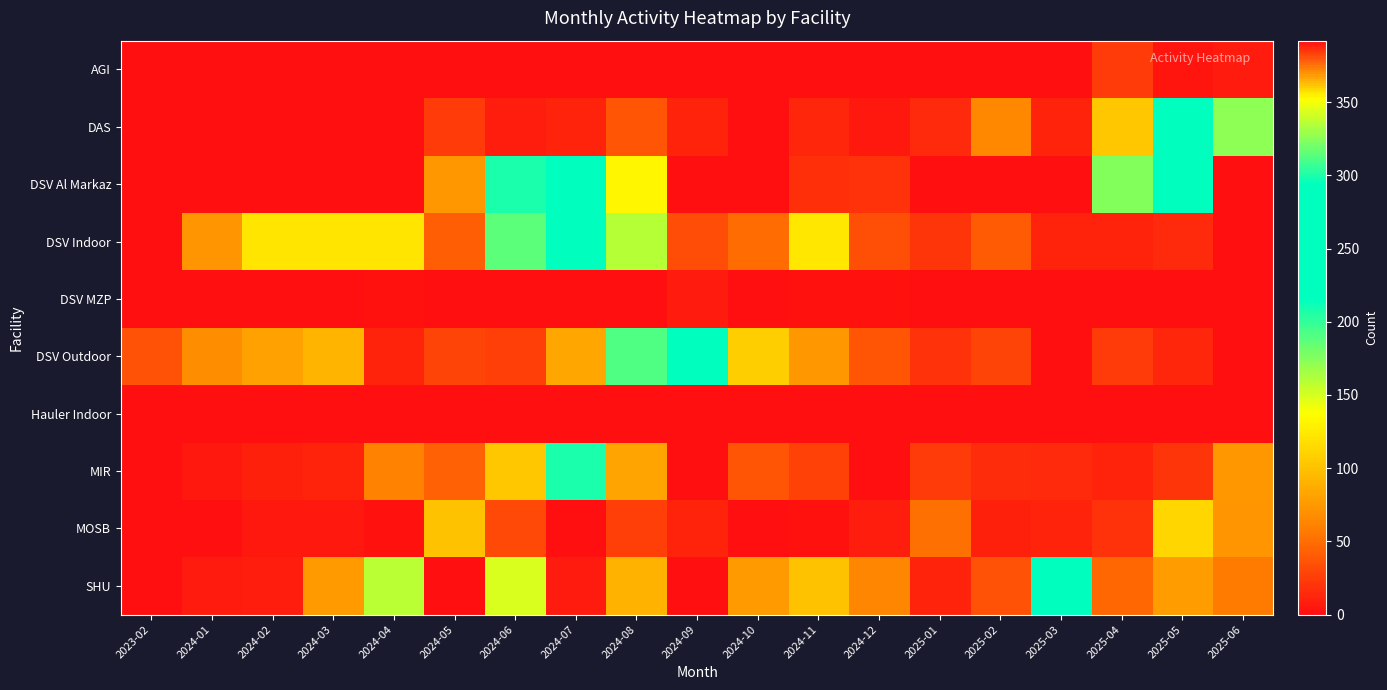

Which has a higher value, 2024-01 or 2025-06?

2025-06